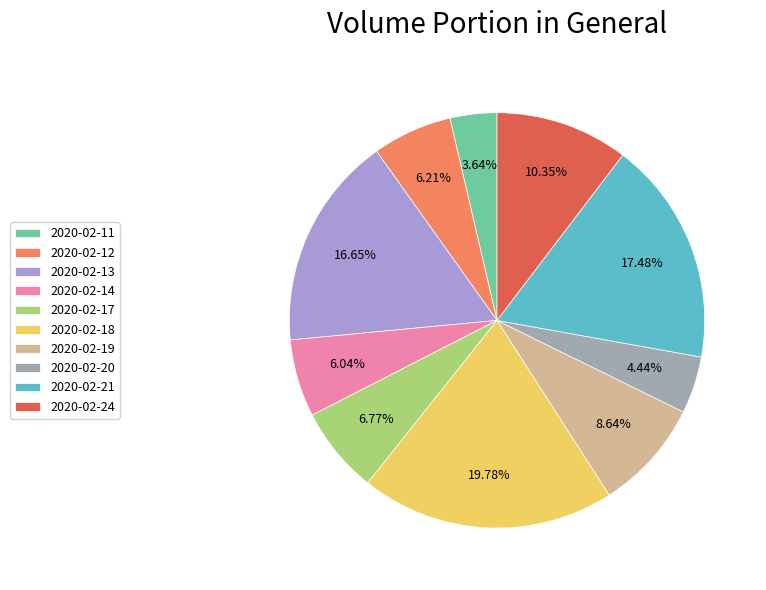

How many segments does this pie chart have?

10